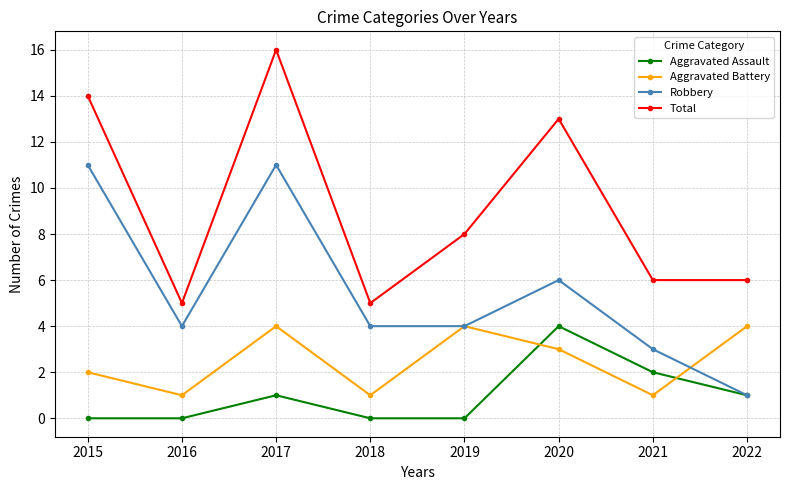

What is the highest value of the Aggravated Battery series?

4